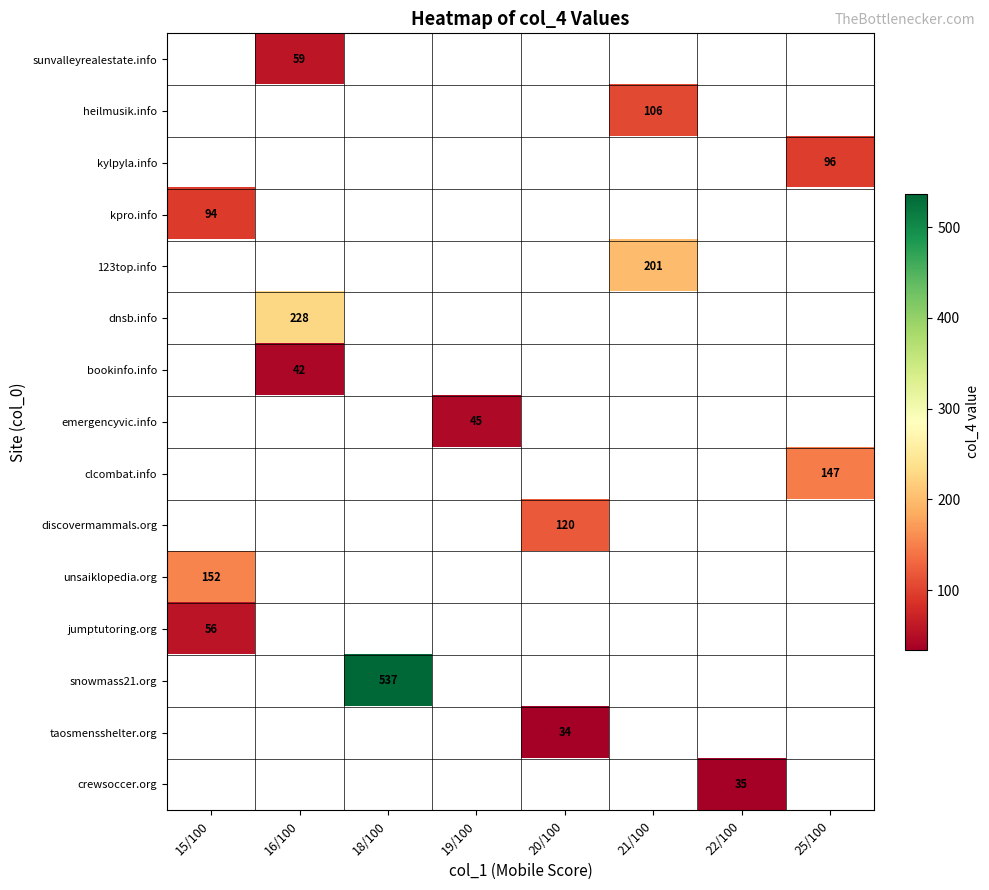

The value of crewsoccer.org at 22/100 is 8. True or false?

False